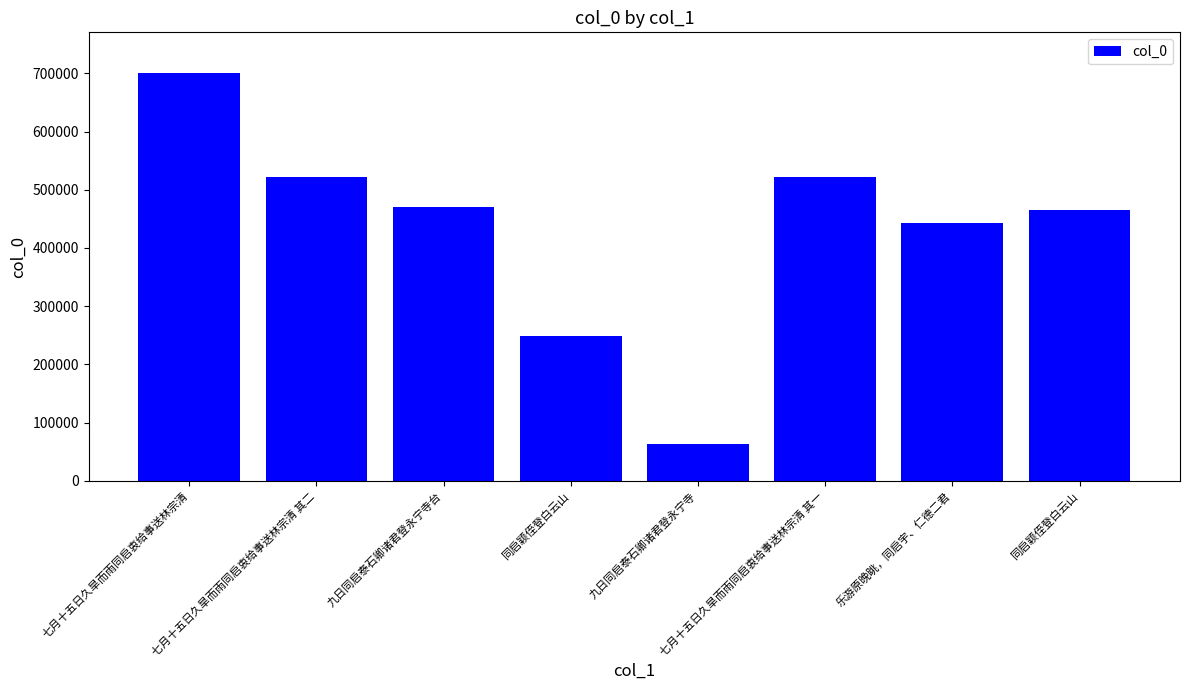

True or false: the data shows 840913 at 九日同启泰石卿诸君登永宁寺台.

False